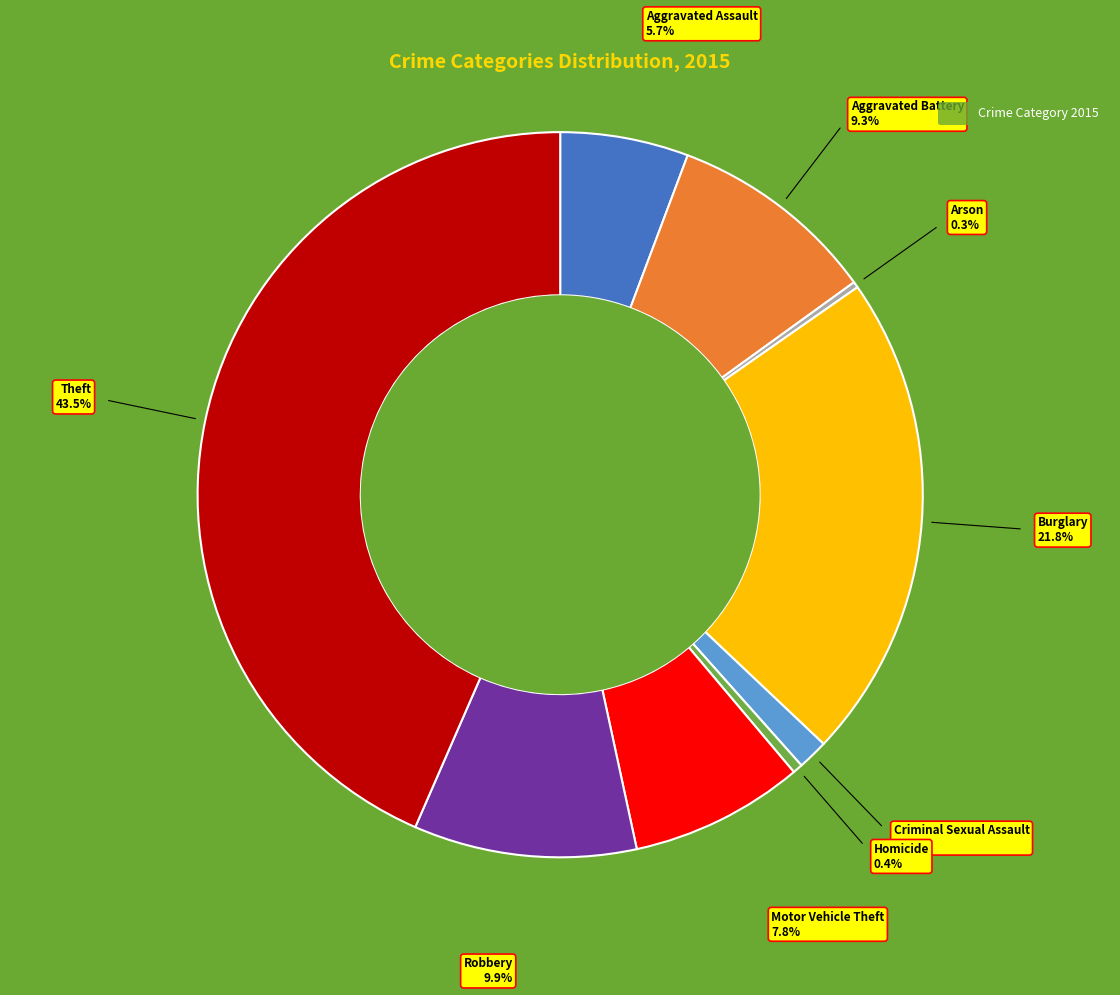

Is there any slice that represents more than half of the pie?

No